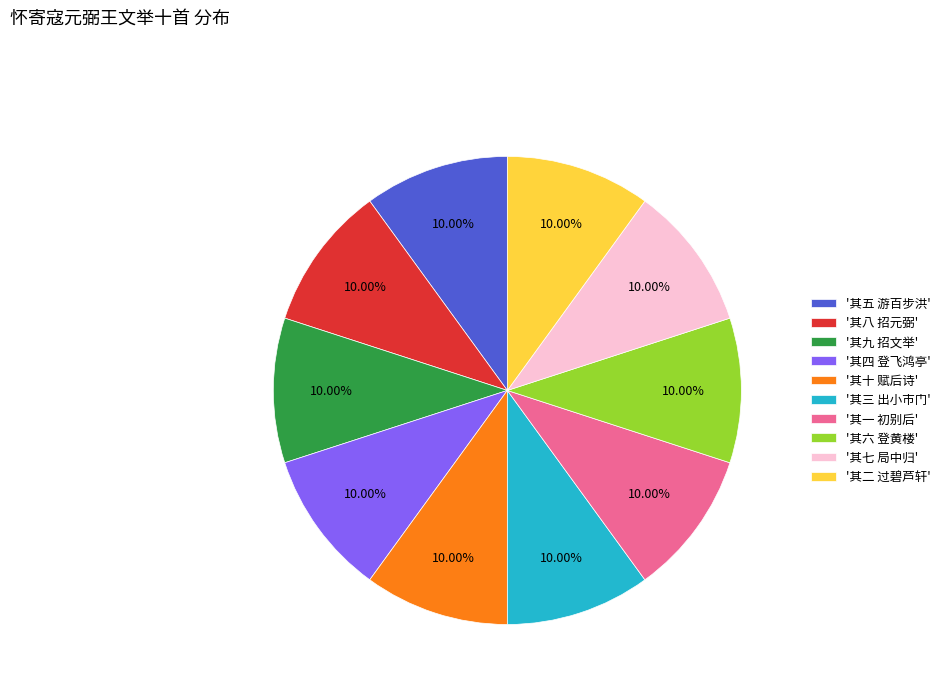

Approximately how many times larger is the value at '其六 登黄楼' compared to '其十 赋后诗'?

1.0